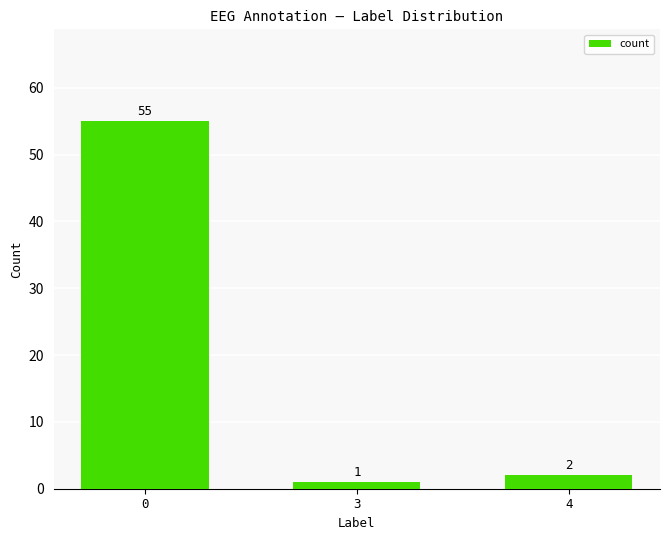

Where is the data nearest to the value 28?

4